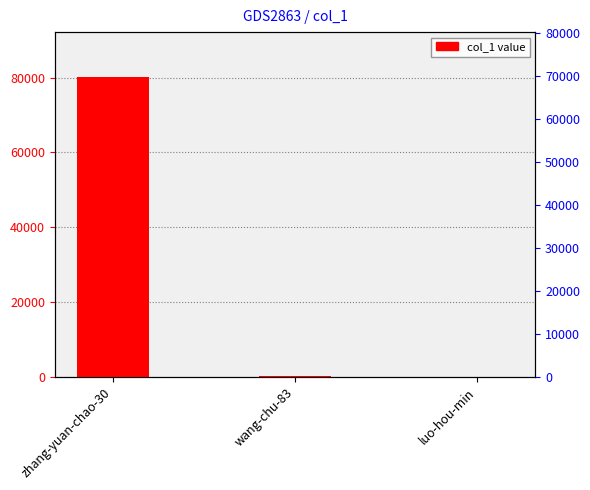

Reading left to right, extract all data points from this chart.

zhang-yuan-chao-30=80159	wang-chu-83=114	luo-hou-min=15